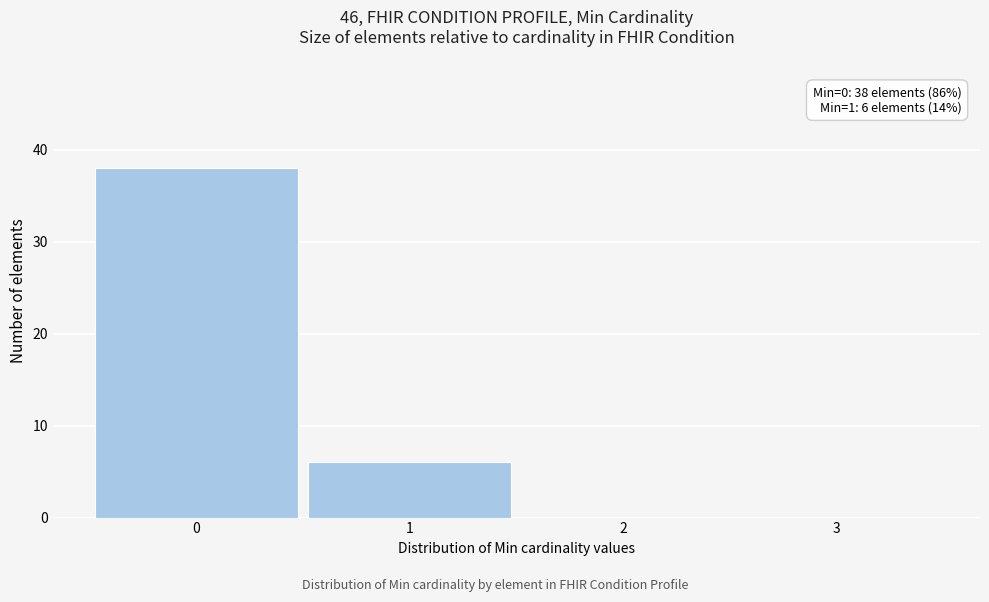

Reading left to right, extract all data points from this chart.

0=38	1=6	2=0	3=0